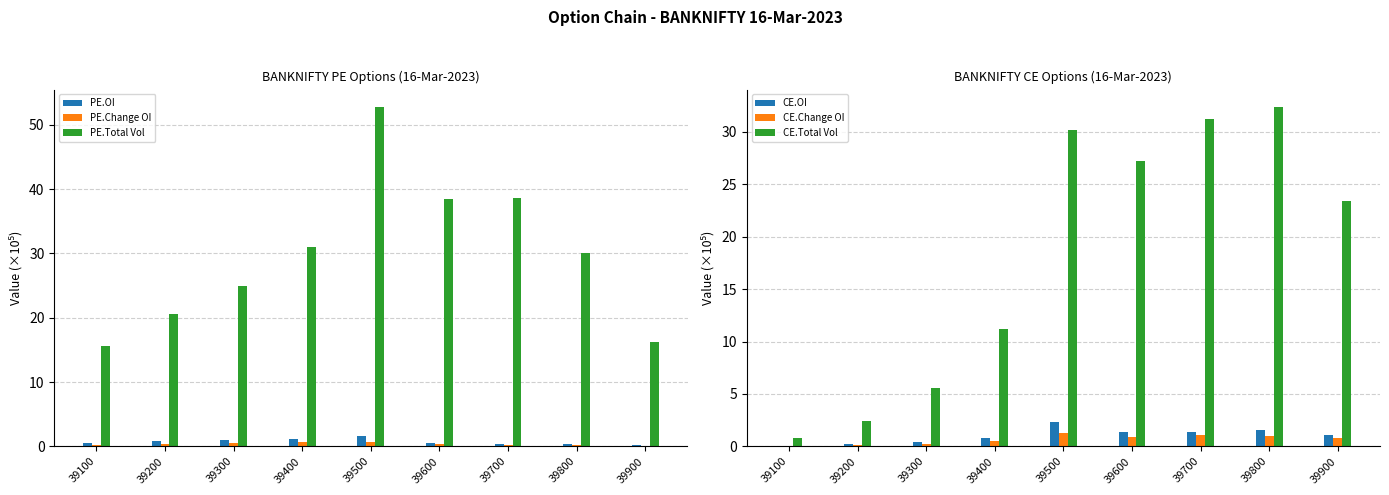

How many bars are there in total?

54